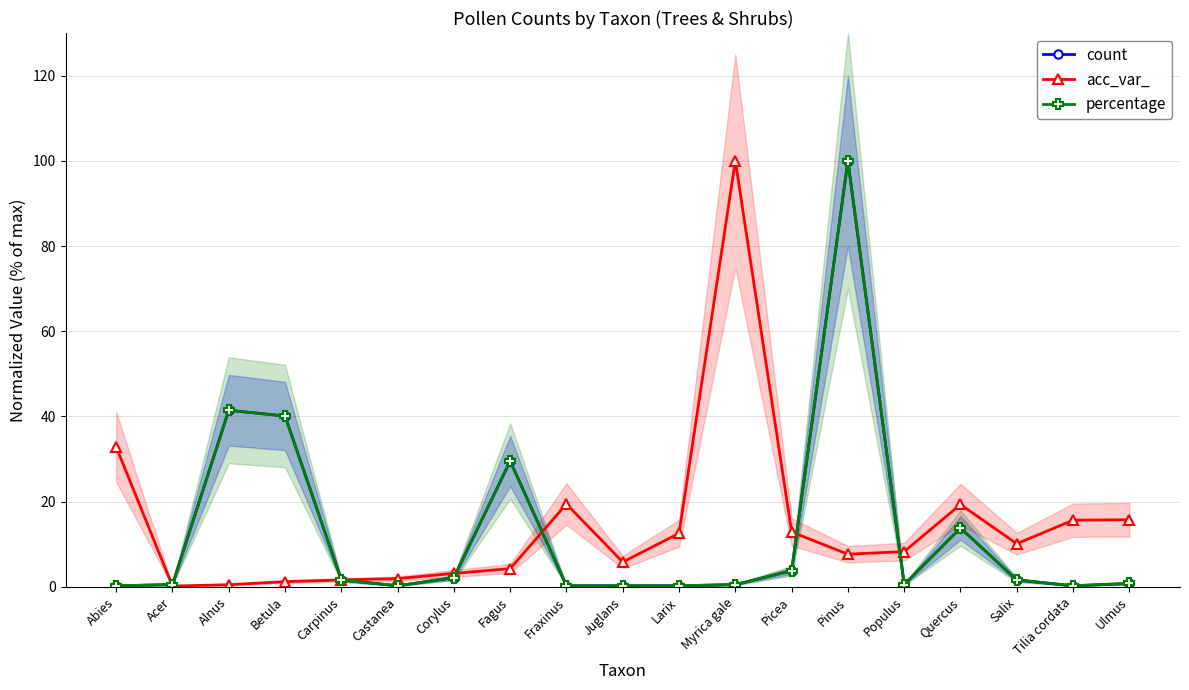

The count series shows 0.4 at Fraxinus. True or false?

False